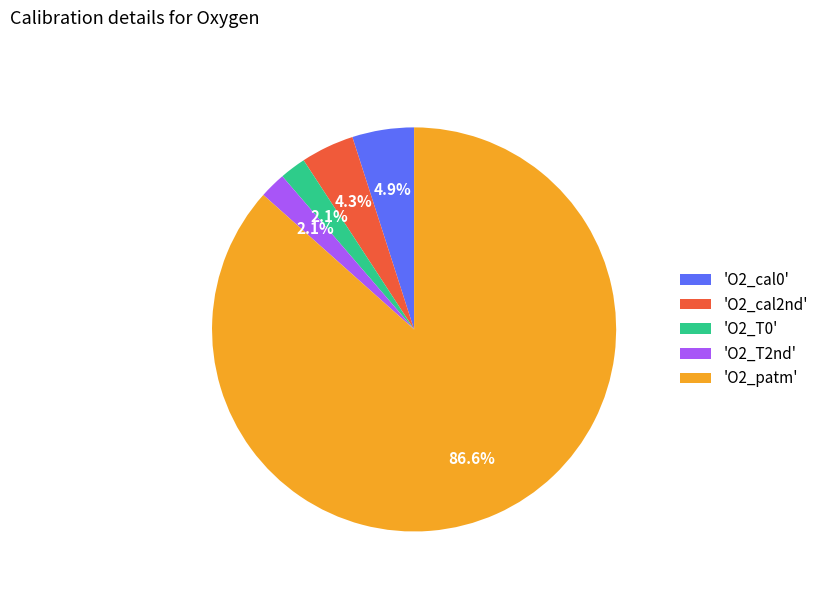

Combined, do 'O2_cal2nd' and 'O2_T0' account for over 50%?

No